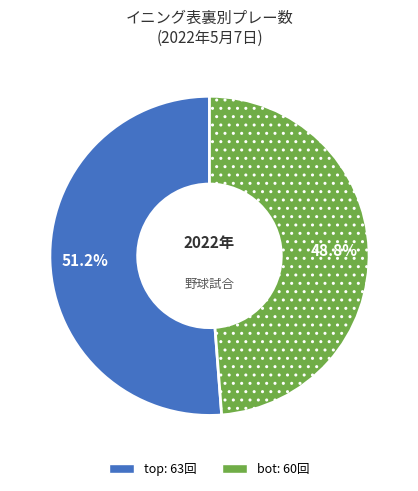

Rank the categories by value from highest to lowest.

top, bot